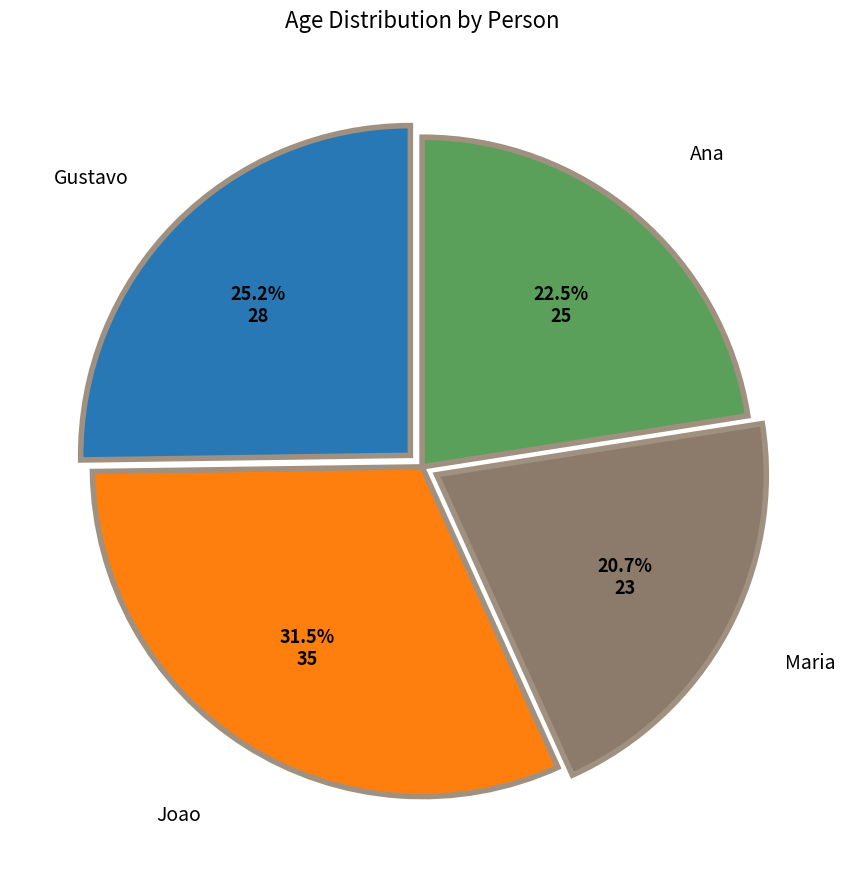

Between Gustavo and Ana, which is larger?

Gustavo